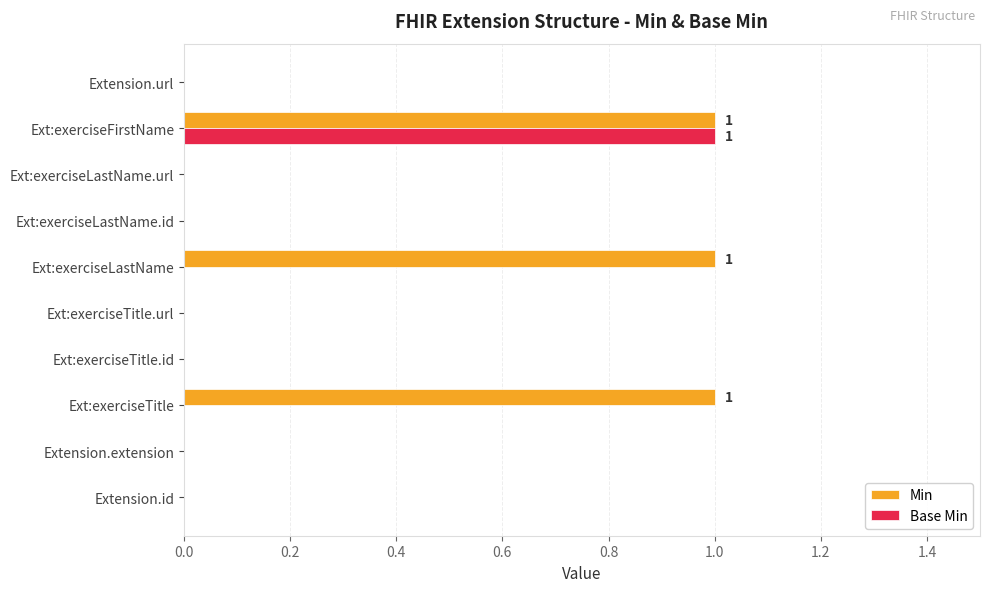

At which label does Base Min reach its peak?

Ext:exerciseFirstName